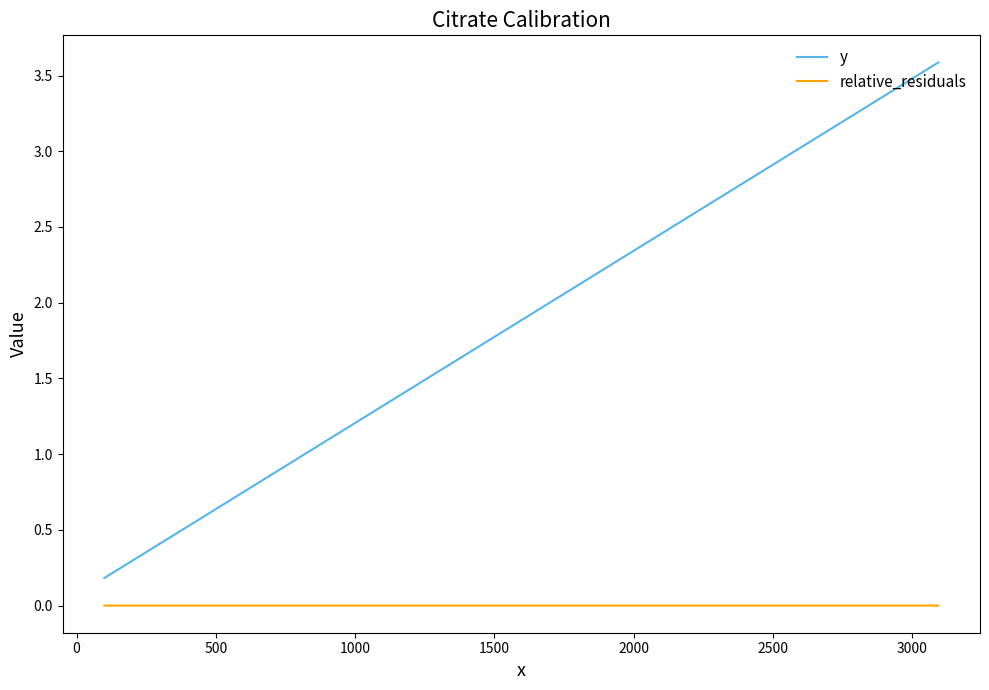

Is this an area chart (filled region under the line)?

No